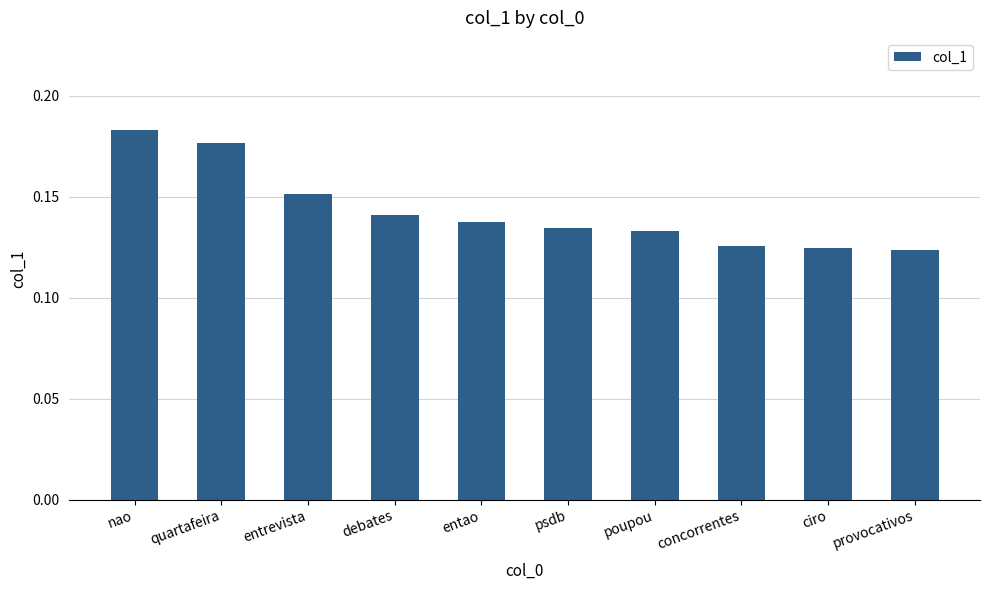

How many series are shown in this chart?

1